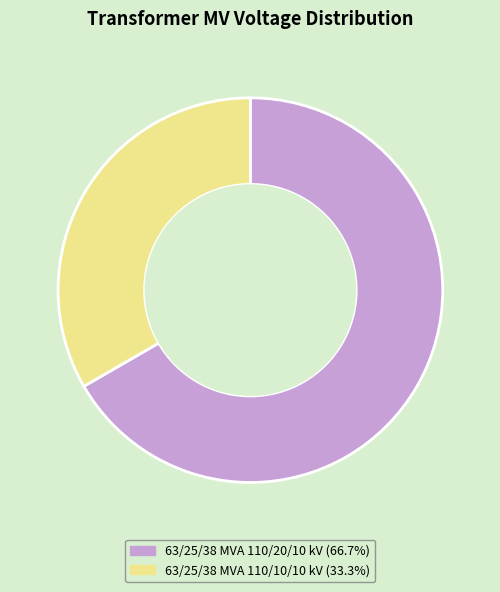

Between 63/25/38 MVA 110/10/10 kV and 63/25/38 MVA 110/20/10 kV, which is larger?

63/25/38 MVA 110/20/10 kV